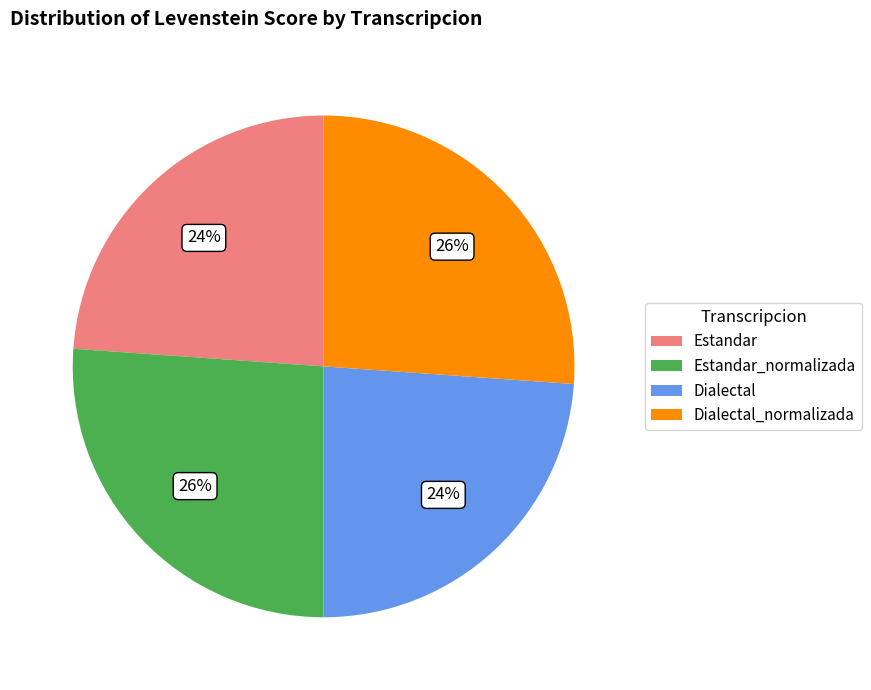

Does Dialectal_normalizada represent more than half of the total?

No